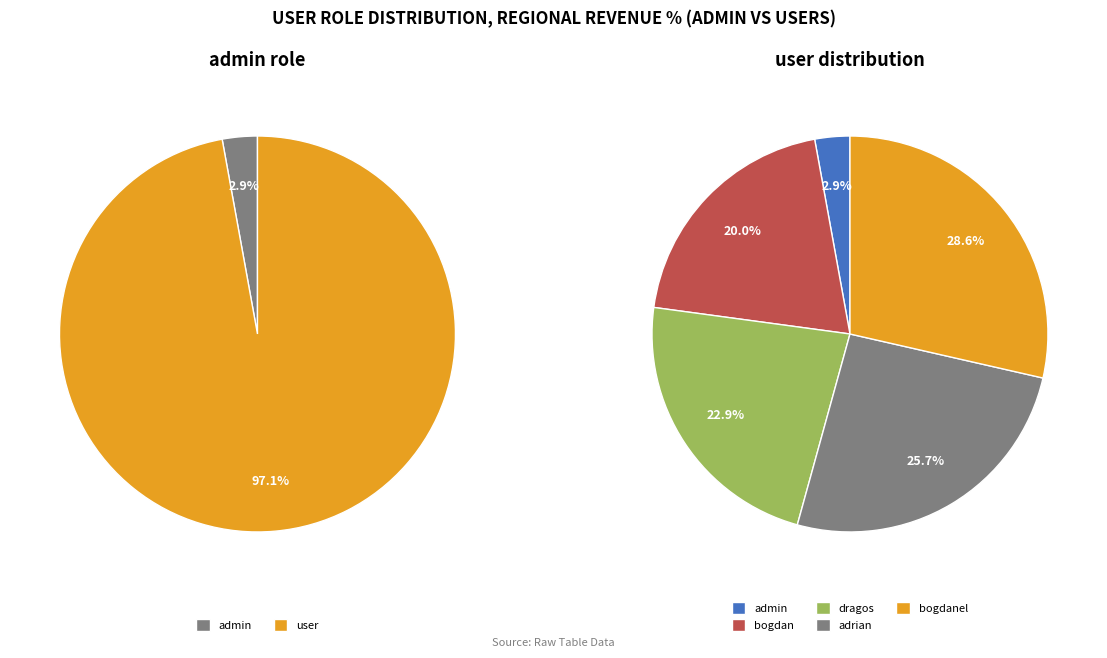

Is it true that admin is 3% of the pie?

True